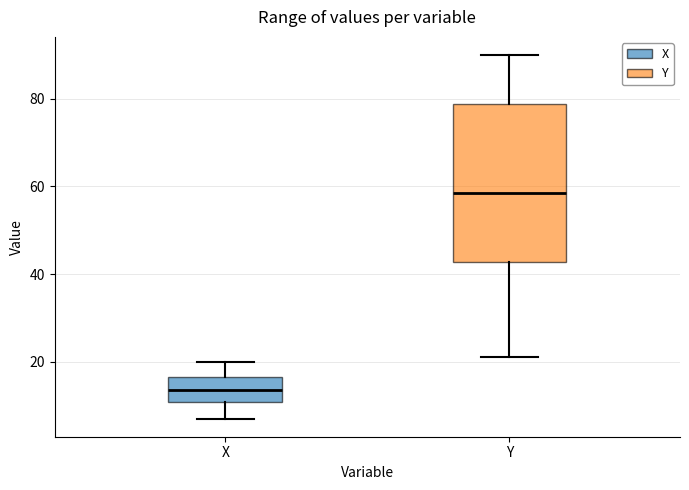

Where does the median line of the box for X sit on the y-axis? The values are not printed on the chart, so give them approximately, as read against the axis.

14